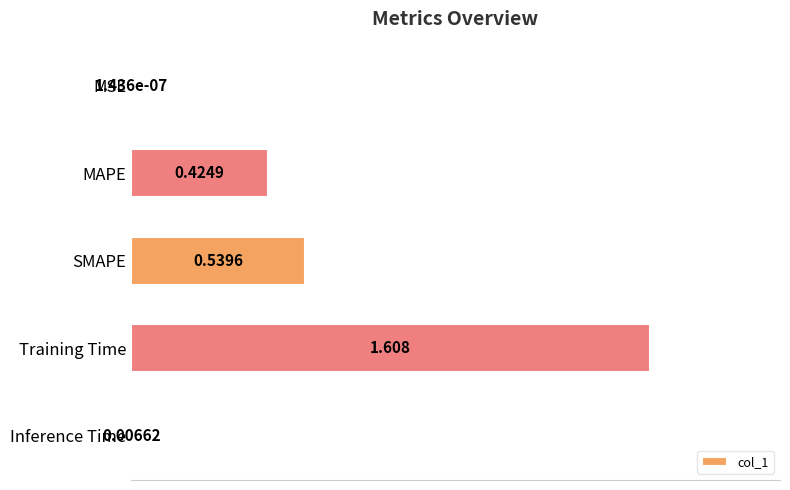

Are the bars horizontal?

Yes